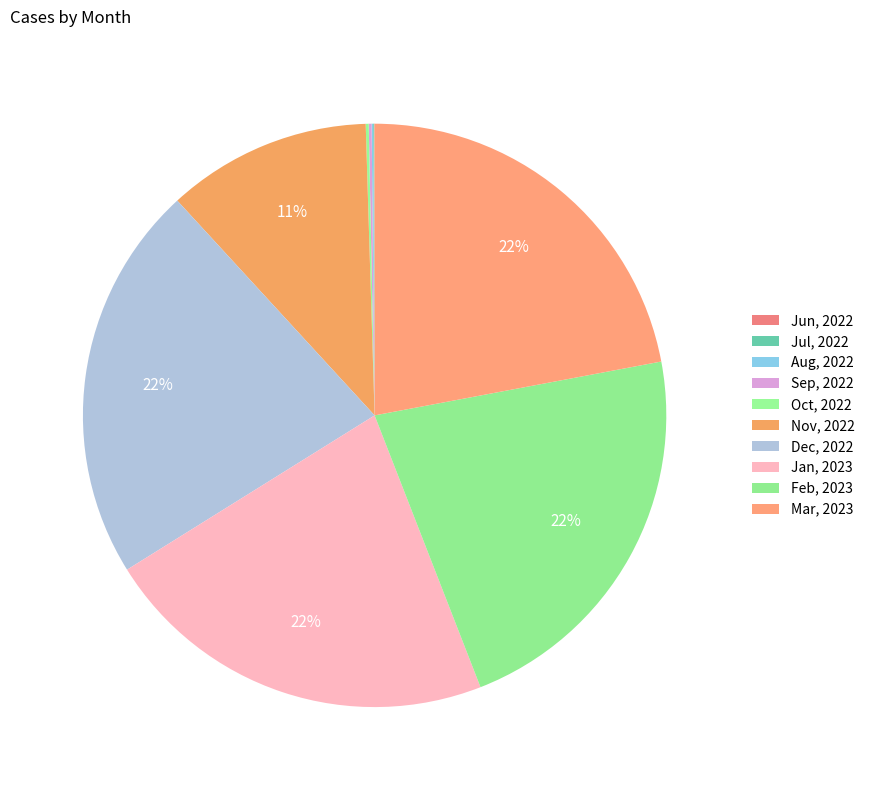

To the nearest percent, what is the average slice percentage?

10%